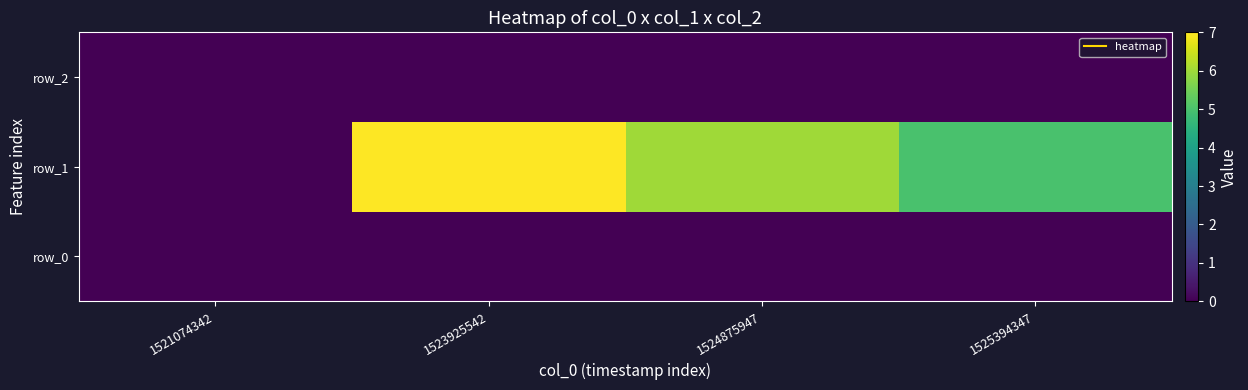

What is the sum of all row_1 values?

18